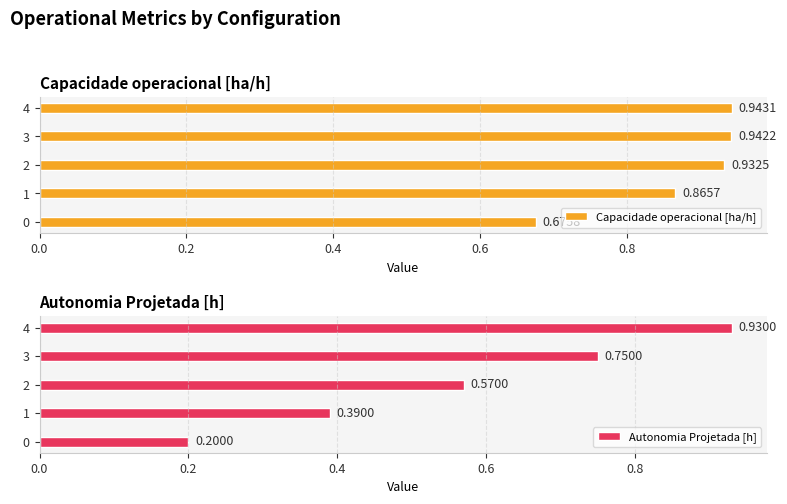

Which series has the widest spread of values?

Autonomia Projetada [h]